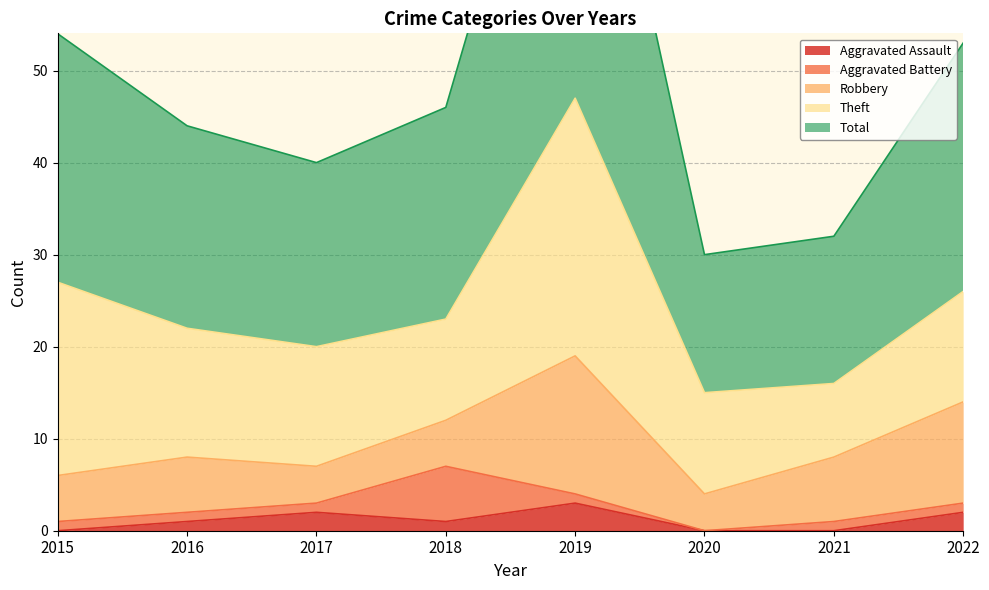

What is the sum of the Robbery values at 2019 and 2018?

20